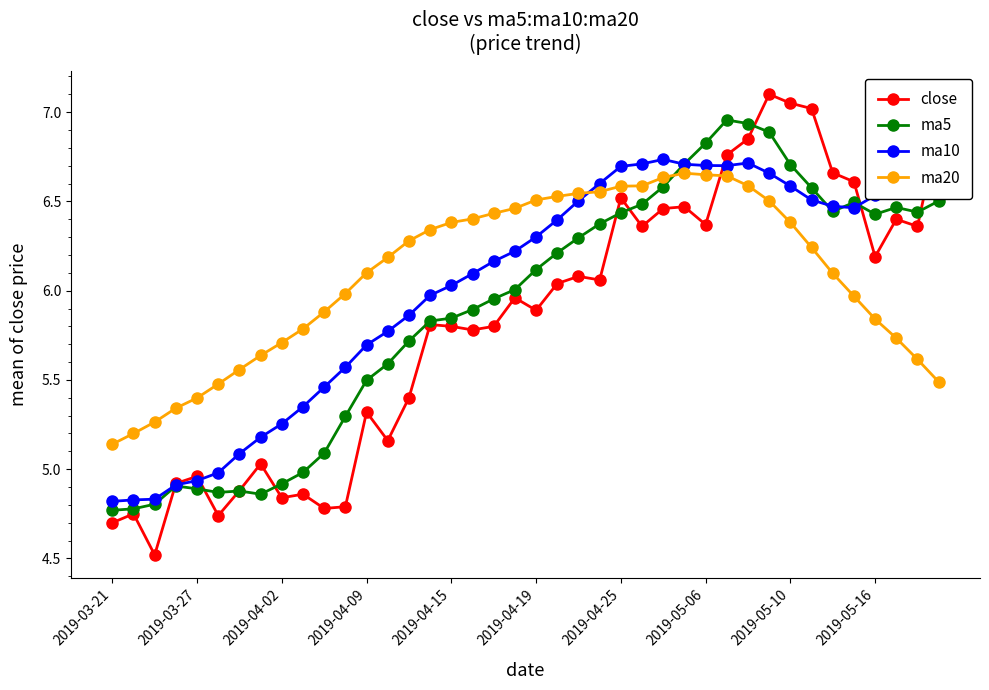

In close, how many points are lower than both neighbors (excluding endpoints)?

12